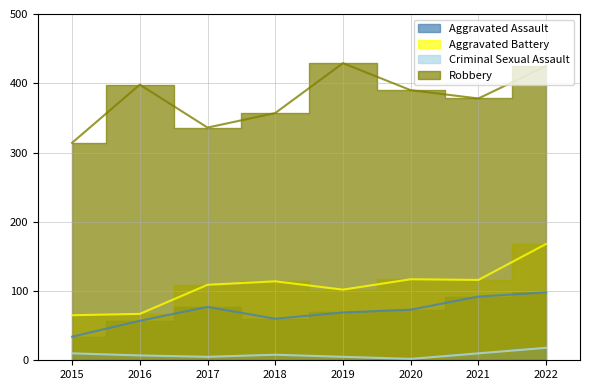

Reading left to right, list all the values displayed in this chart.

Aggravated Assault: 2015=34	2016=57	2017=77	2018=60	2019=69	2020=73	2021=92	2022=98
Aggravated Battery: 2015=65	2016=67	2017=109	2018=114	2019=102	2020=117	2021=116	2022=168
Criminal Sexual Assault: 2015=10	2016=7	2017=5	2018=8	2019=5	2020=2	2021=10	2022=18
Robbery: 2015=314	2016=398	2017=336	2018=357	2019=429	2020=390	2021=378	2022=425